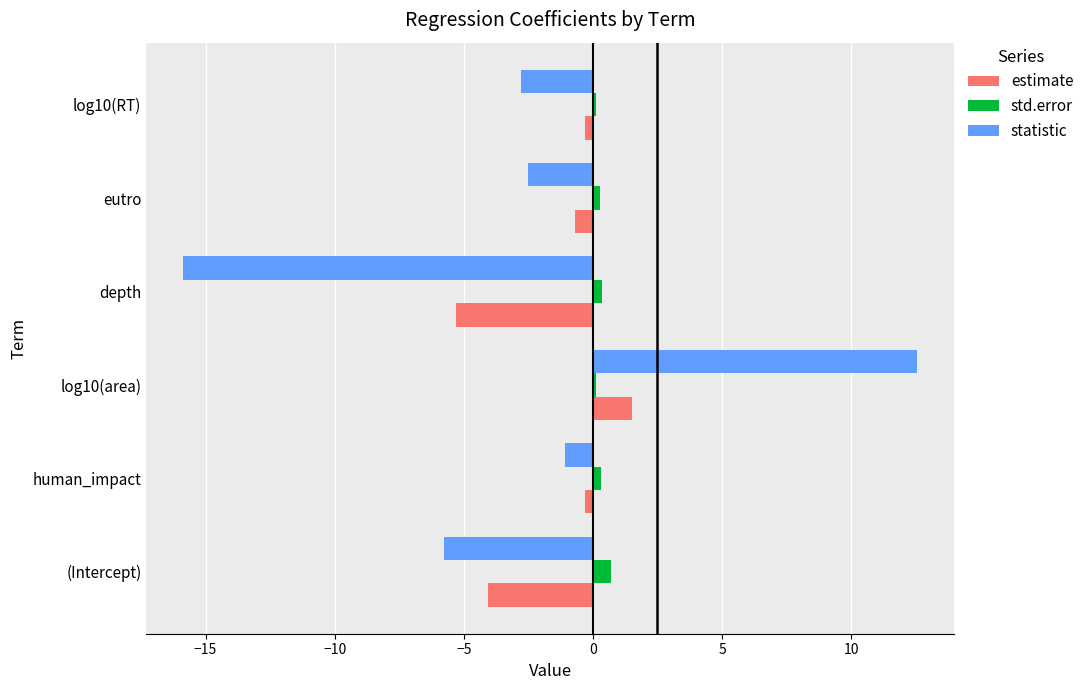

Which series changed the most between human_impact and log10(area)?

statistic